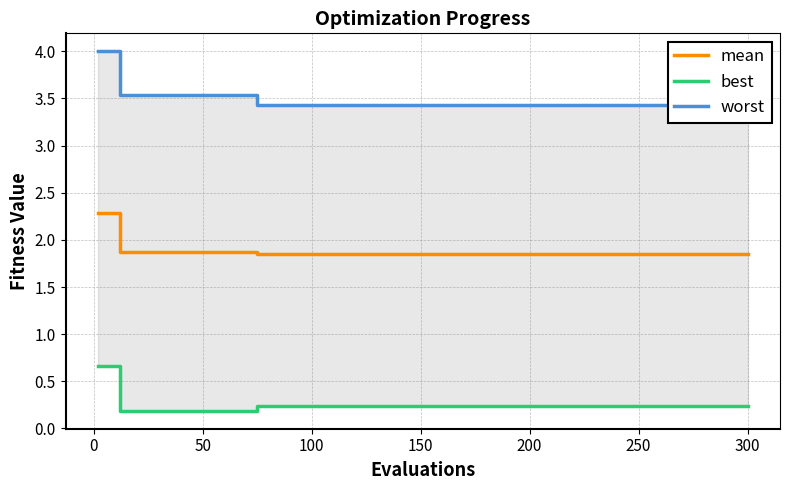

What is the maximum value for mean?

2.3